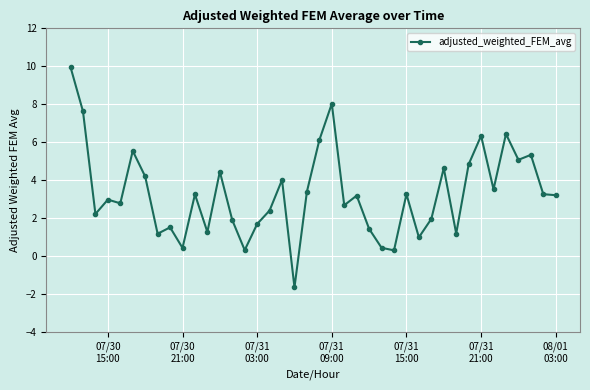

What is the difference between the maximum and second lowest values?

9.6